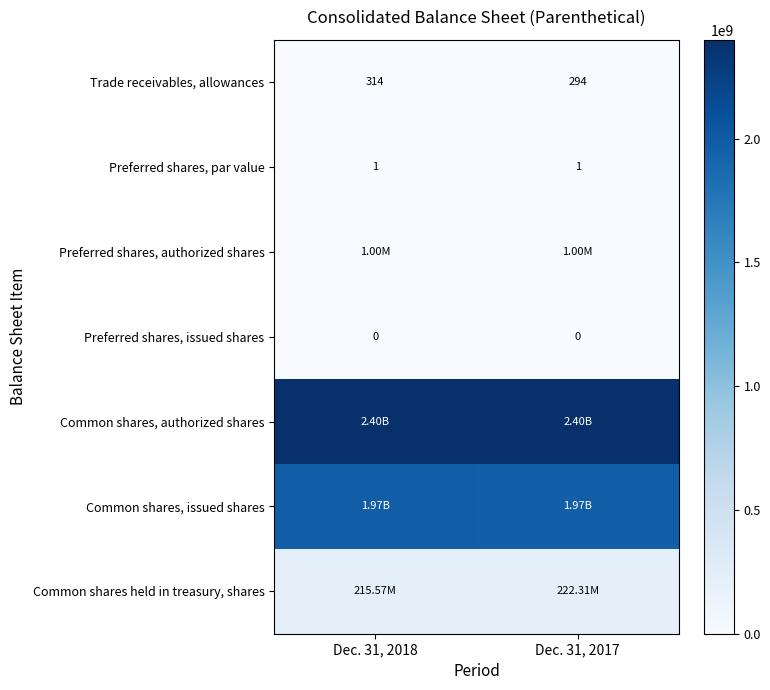

What is the average value of the Trade receivables, allowances series?

304